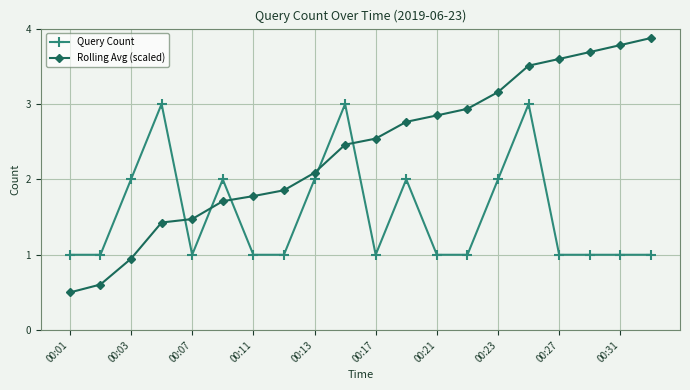

Which series has the widest spread of values?

Rolling Avg (scaled)